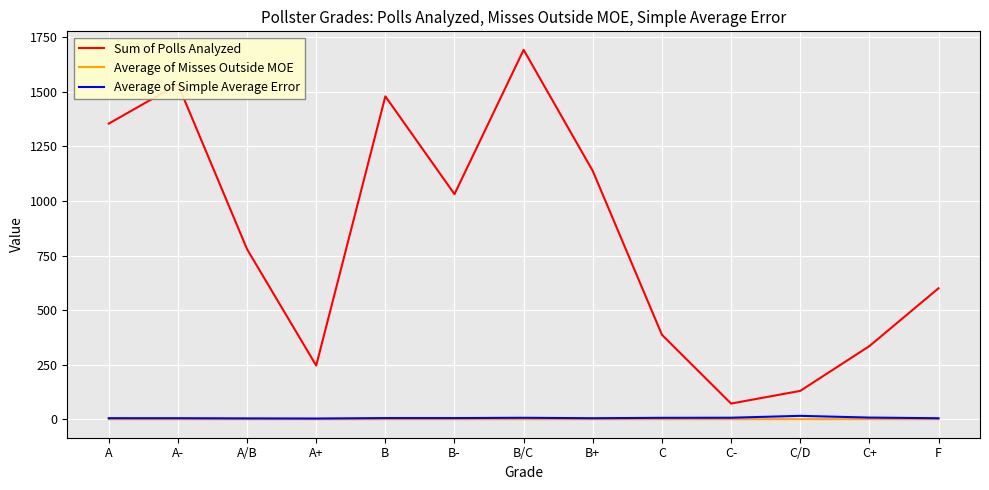

What is the difference between the highest and lowest values at C/D?

129.3